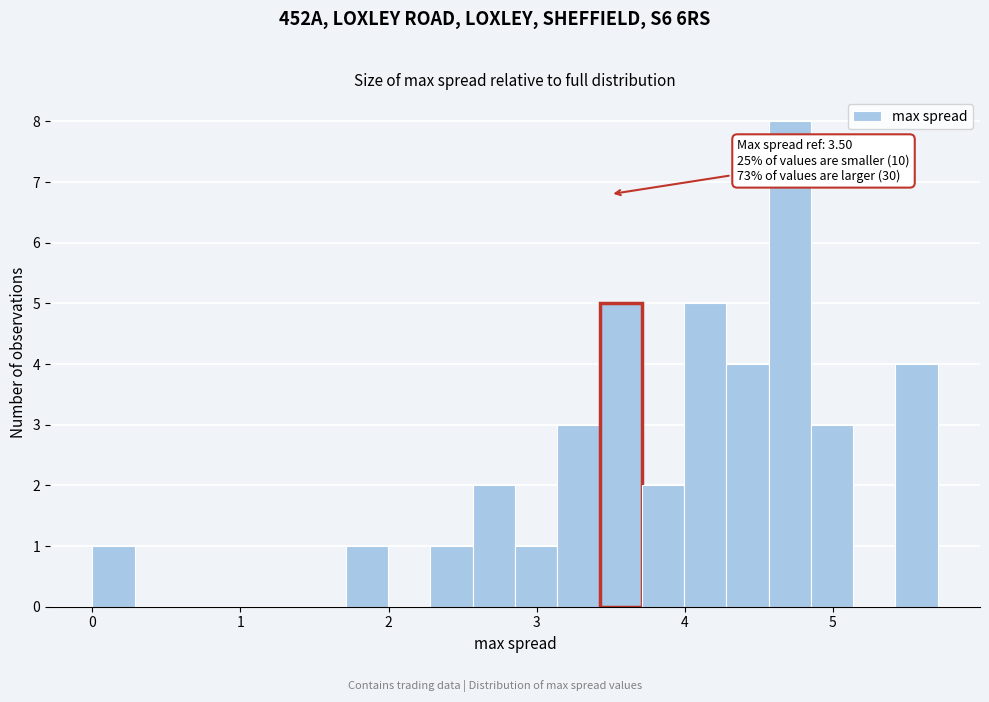

Read against the x-axis, roughly where is the centre of the tallest bar?

4.7